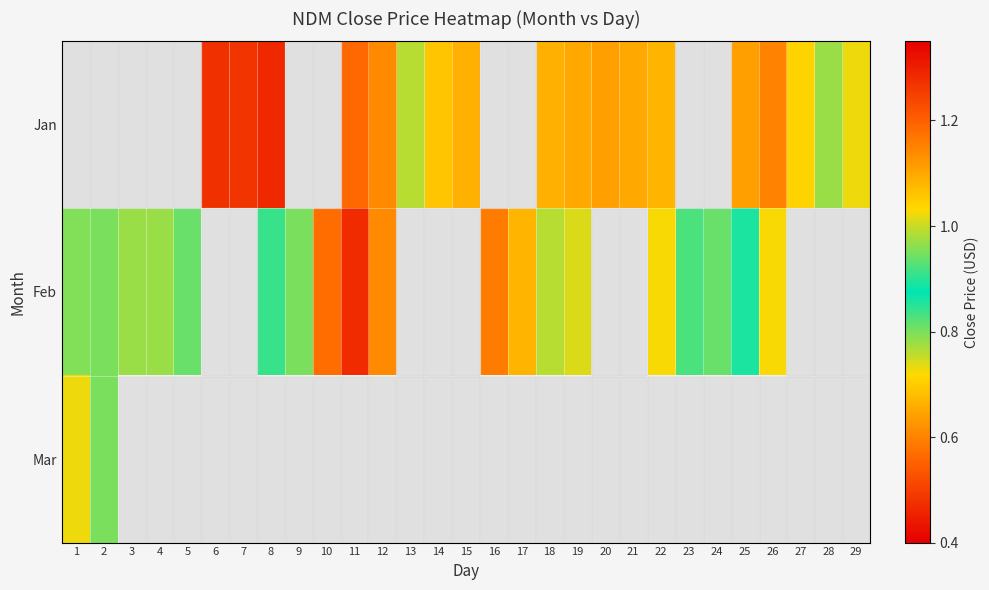

Which label corresponds to the smallest value in the chart?

8